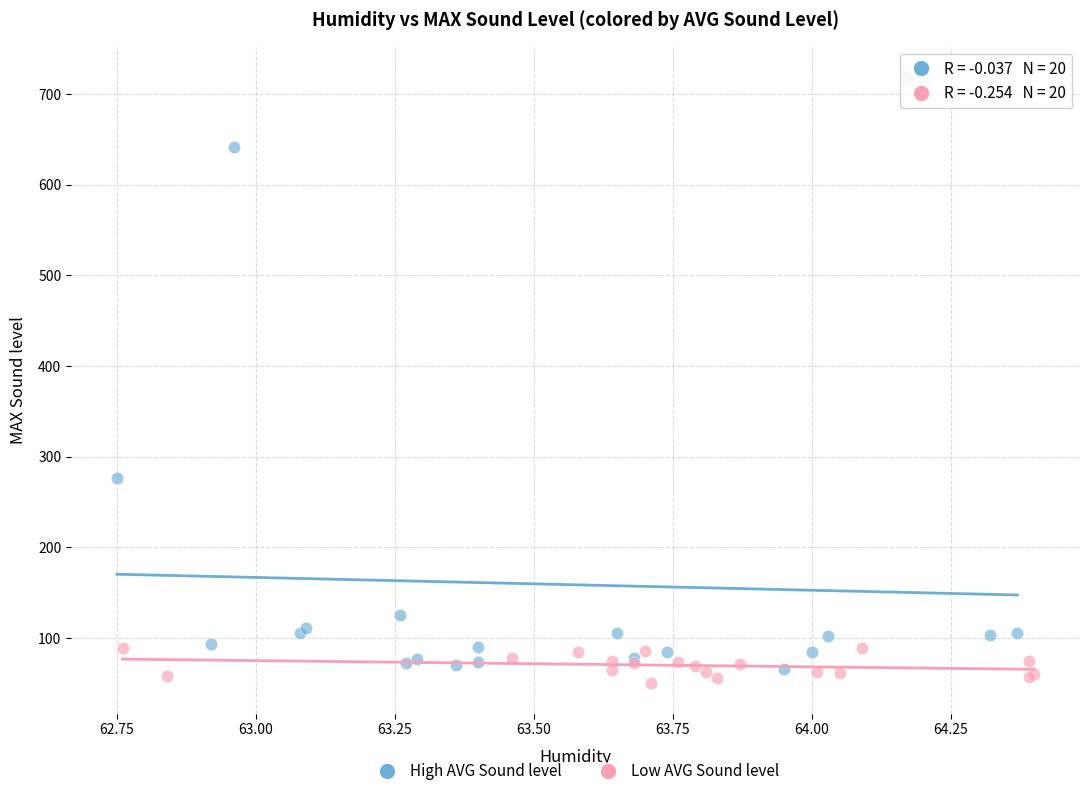

Which series contains the lowest Y value?

Low AVG Sound level